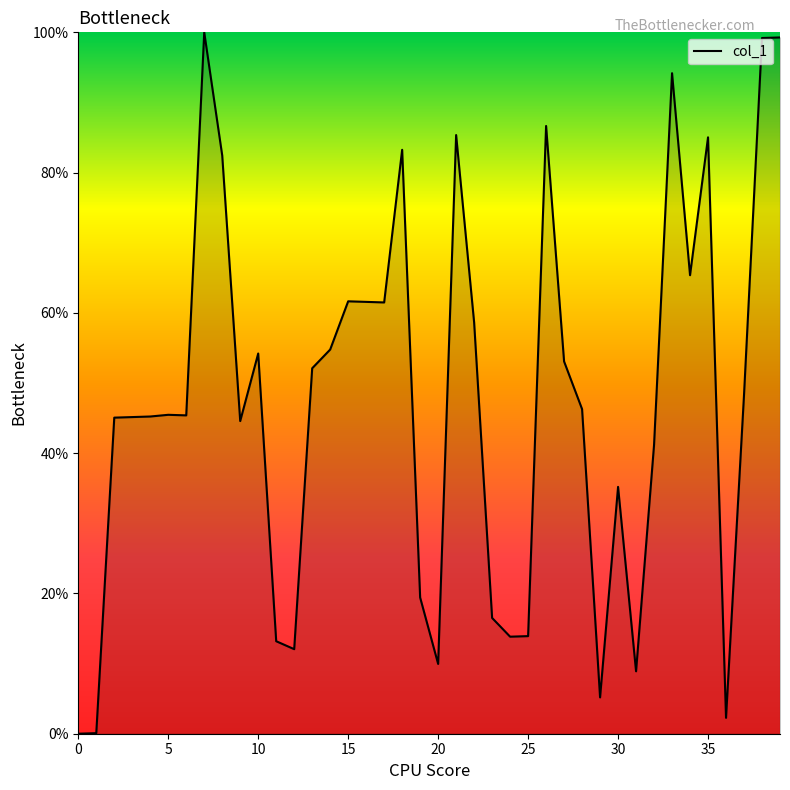

What is the difference between the maximum and minimum values?

100.0